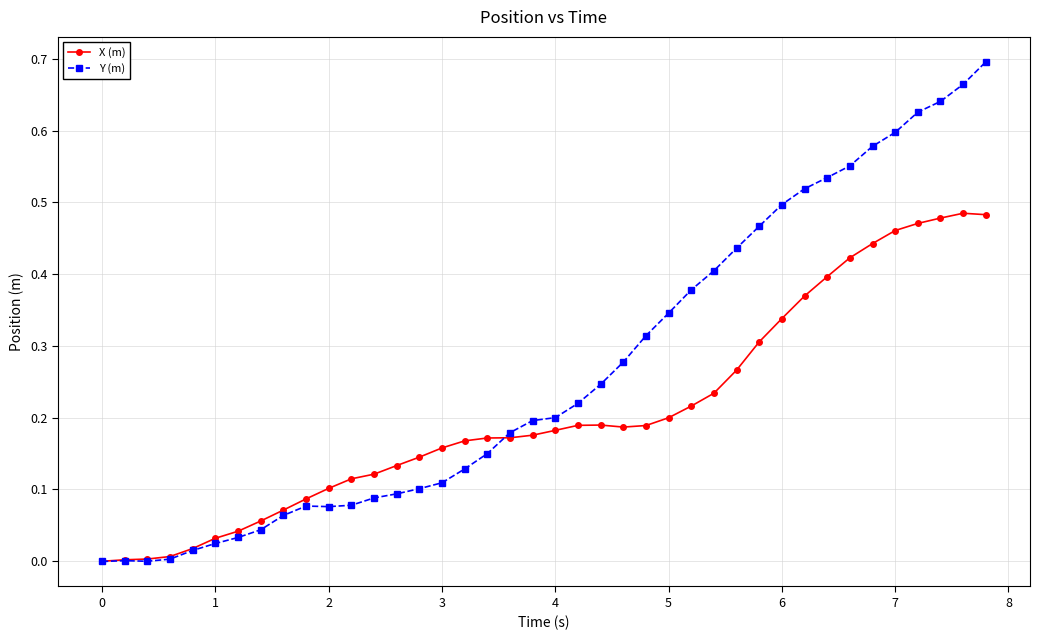

True or false: X (m) has more than 1 interior local peaks.

True